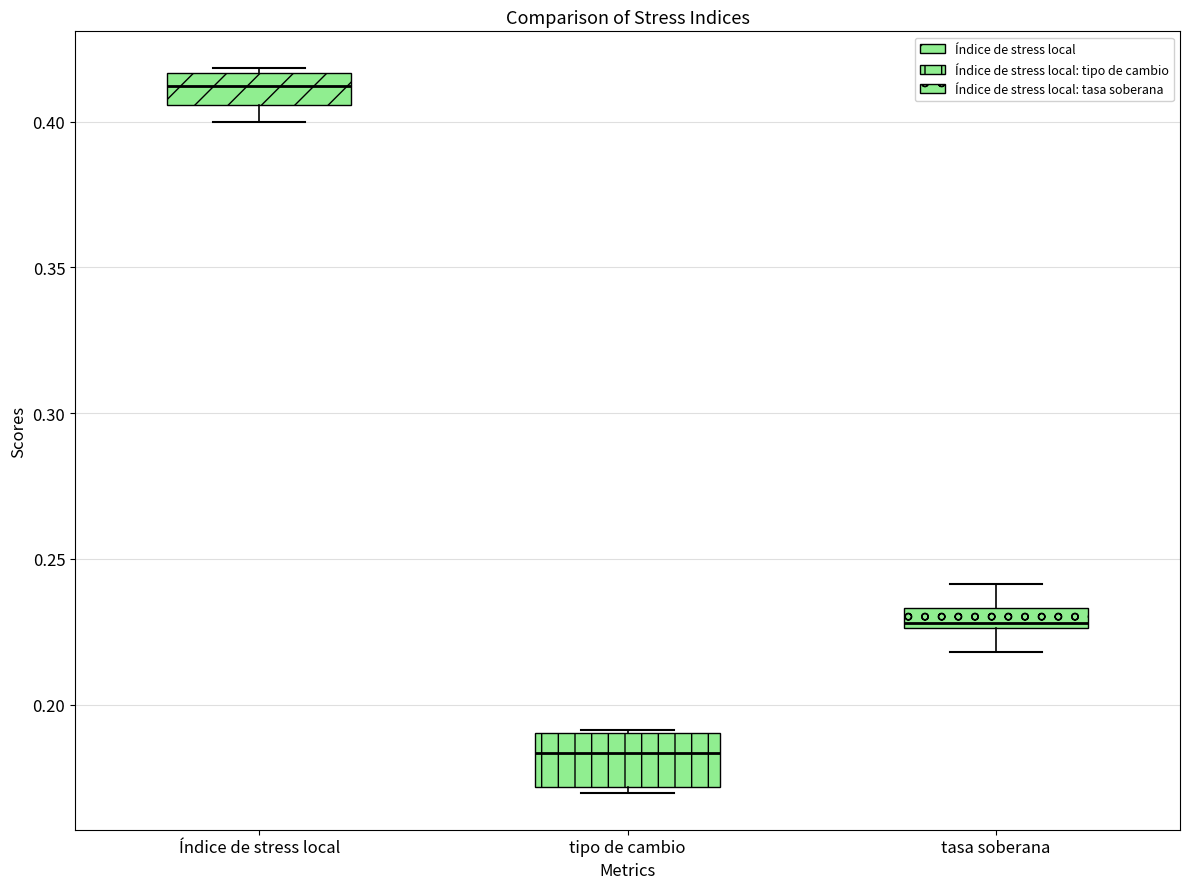

Which box's median line is the lowest?

tipo de cambio